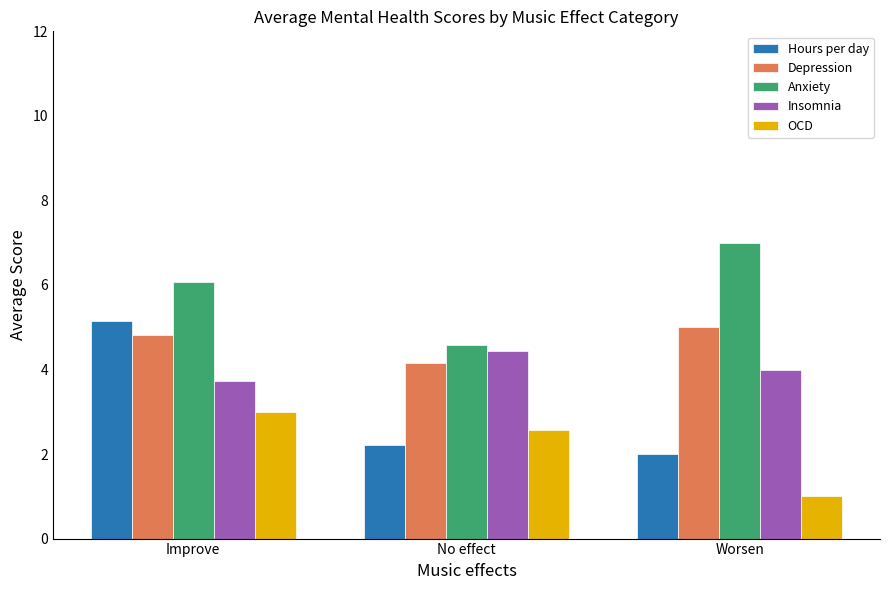

What is the sum of all OCD values?

6.6